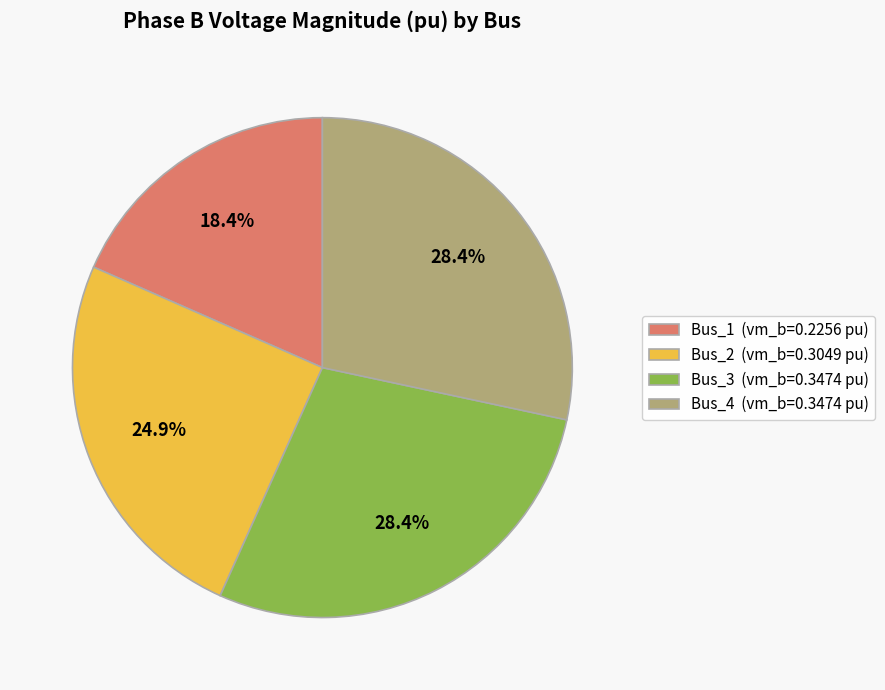

Between Bus_2 (vm_b=0.3049 pu) and Bus_4 (vm_b=0.3474 pu), which is larger?

Bus_4 (vm_b=0.3474 pu)